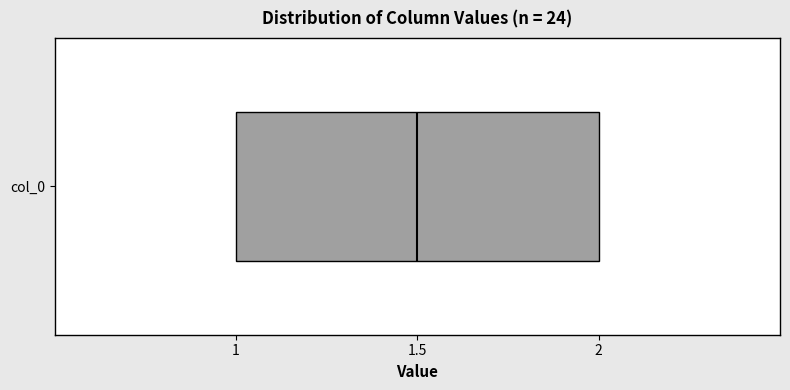

Read this box plot against the x-axis: the position of the median line, the range covered by the box, and the ends of both whiskers. The values are not printed on the chart, so give them approximately, as read against the axis.

median 1.5, box 1.0 to 2.0, whiskers 1.0 to 2.0